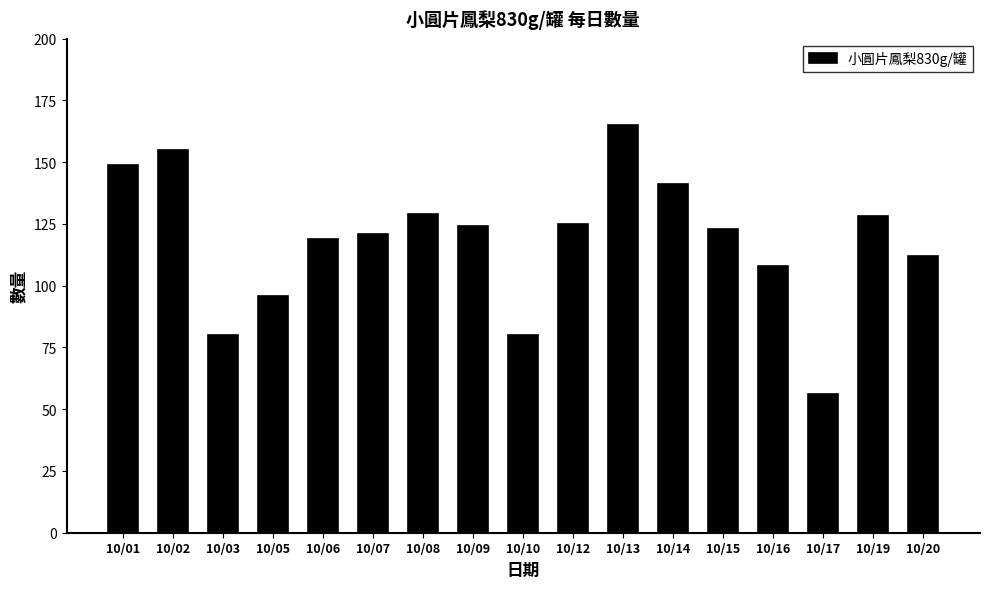

Which category has the lowest value across all series?

10/17